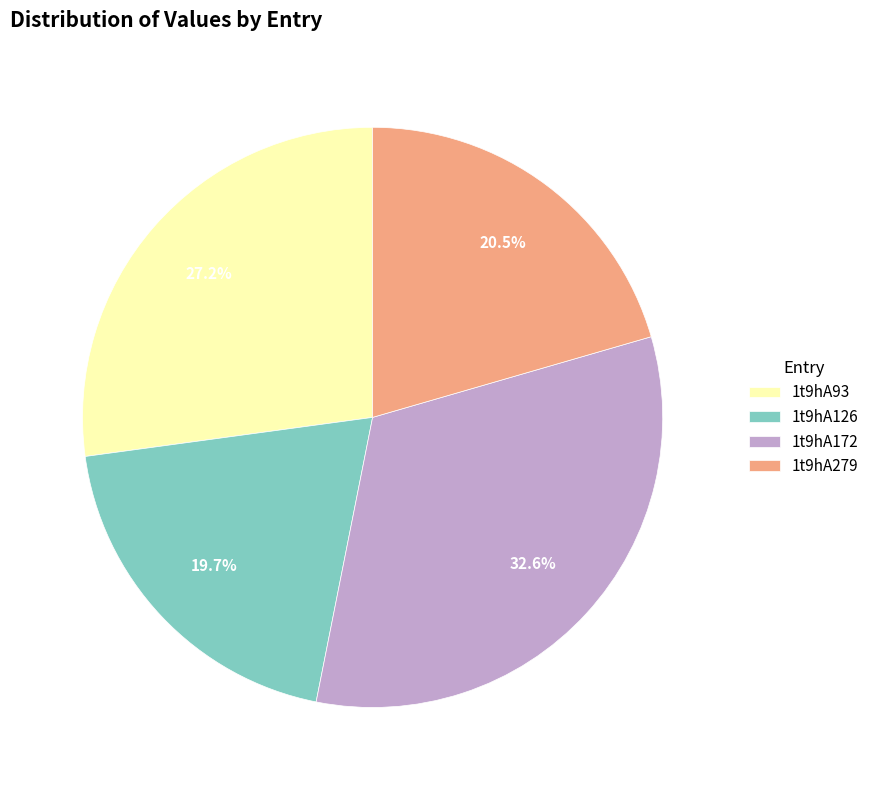

How many segments does this pie chart have?

4